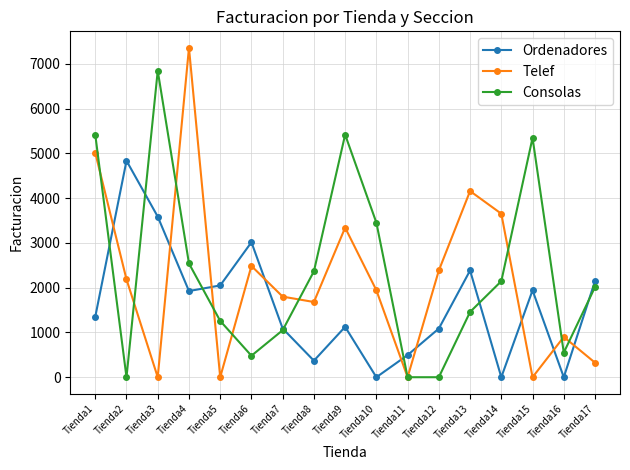

Rank the series by their maximum value, from lowest to highest.

Ordenadores, Consolas, Telef